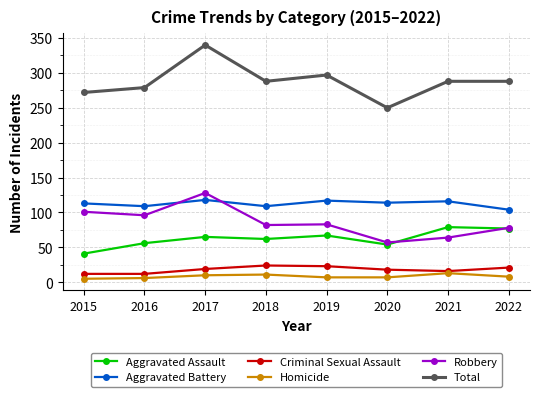

True or false: Criminal Sexual Assault has more than 0 points higher than both neighbors.

True